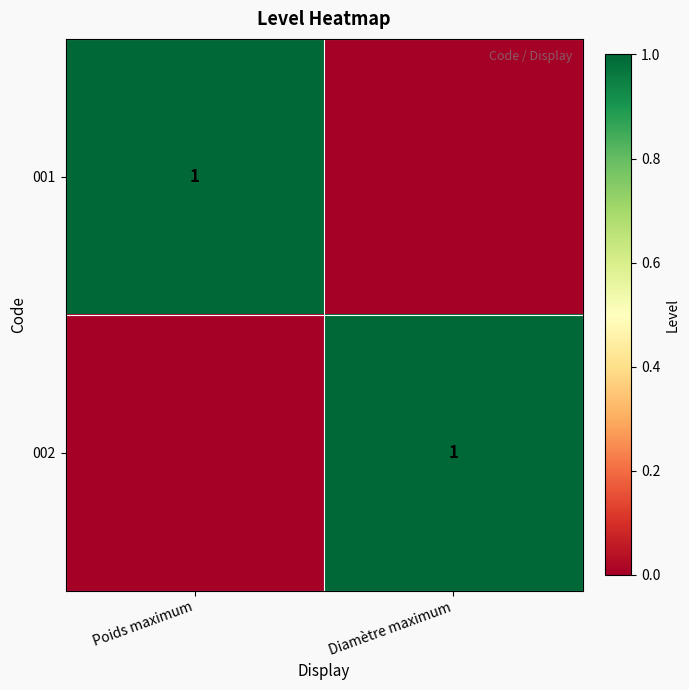

Is it true that 002 equals 1 at Diamètre maximum?

True